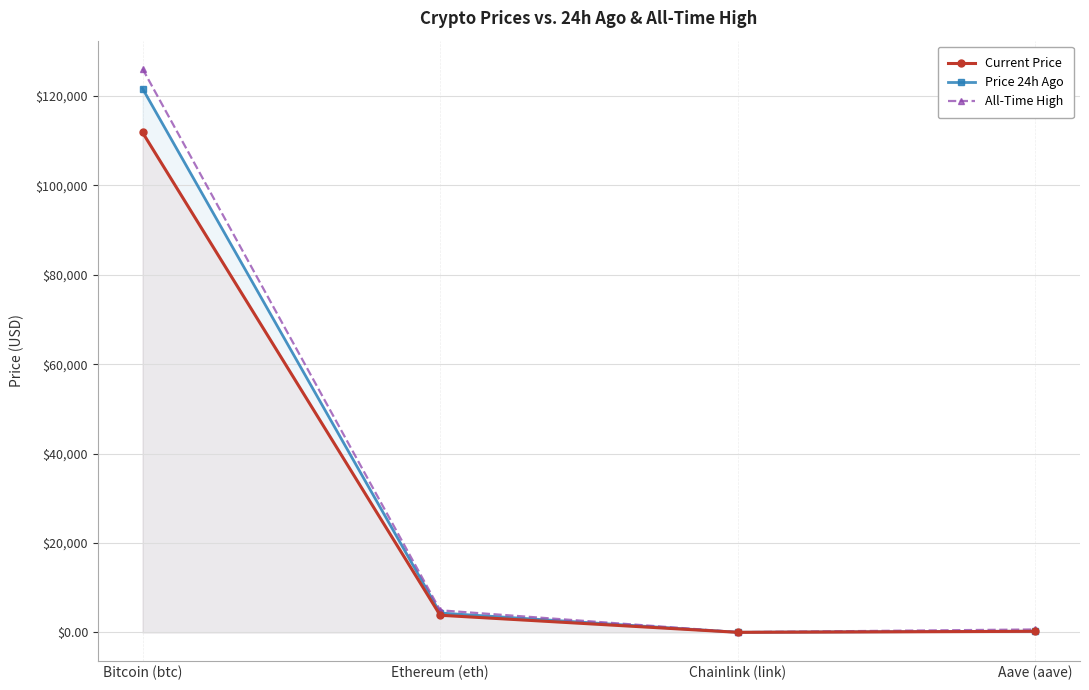

In Price 24h Ago, how many points are lower than both neighbors (excluding endpoints)?

1